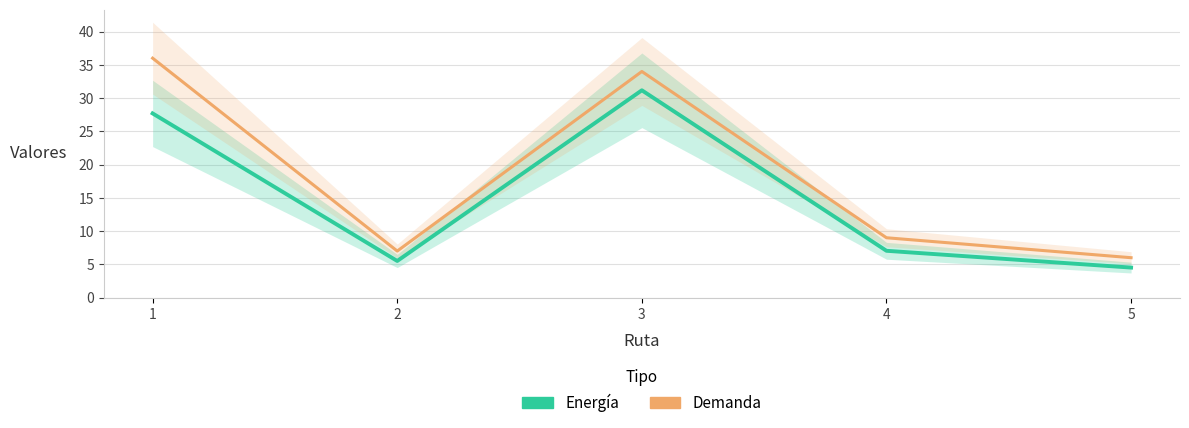

What is the value of the Demanda point at the 2nd from the left?

7.0